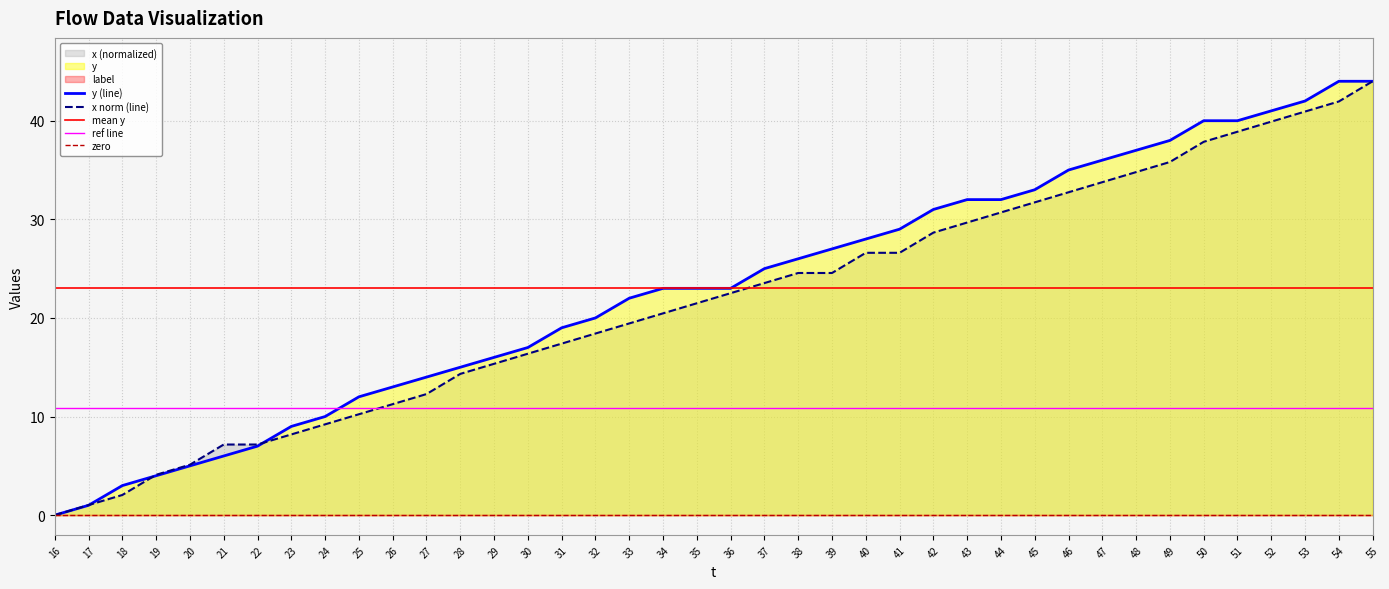

What is the value of the y point at the 30th from the left?

33.0